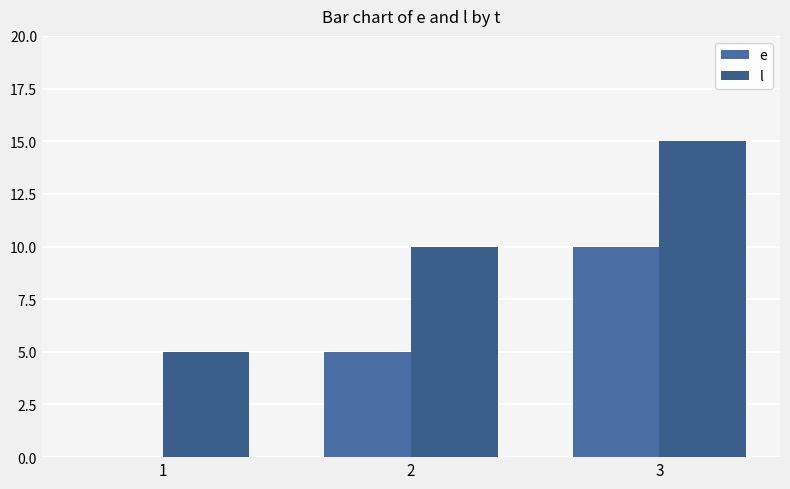

What is the average value of the e series?

5